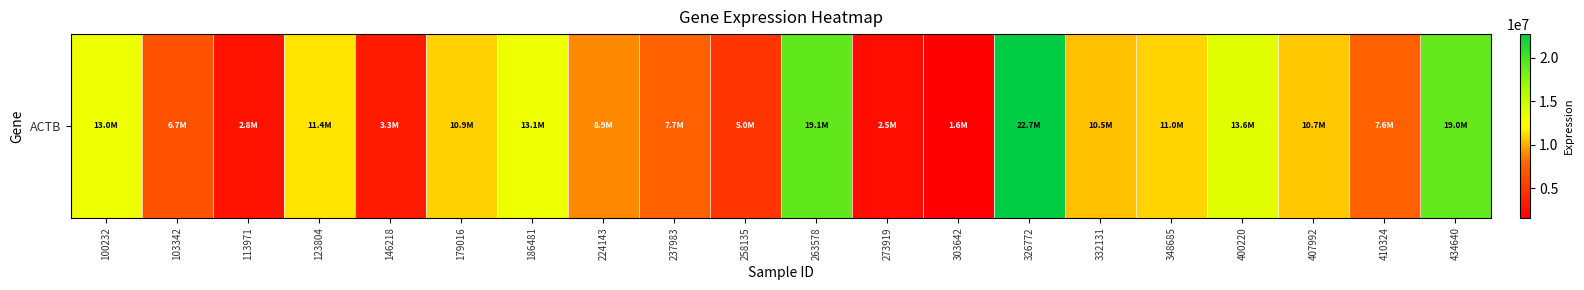

Approximately how many times larger is the value at 258135 compared to 273919?

2.0